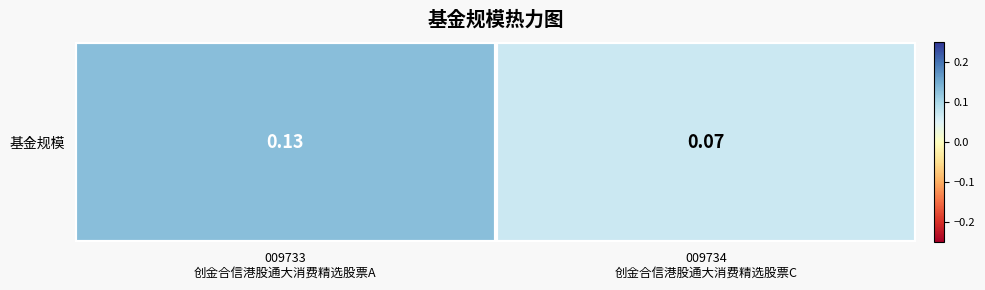

What is the sum of all values?

0.2